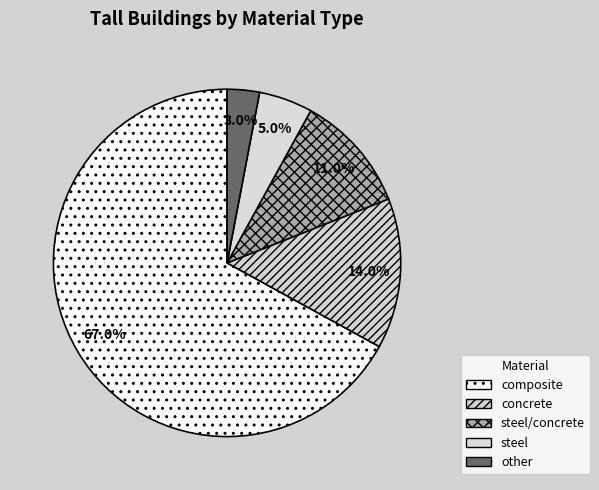

What percentage is the other slice, to the nearest percent?

3%